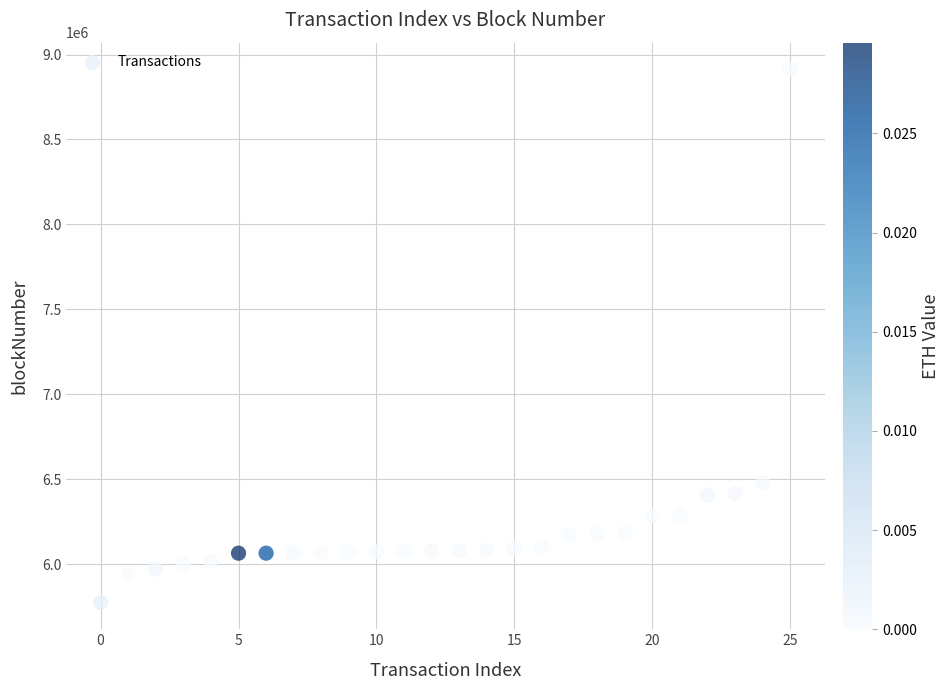

What is the range of Y values (max minus min)?

3138687